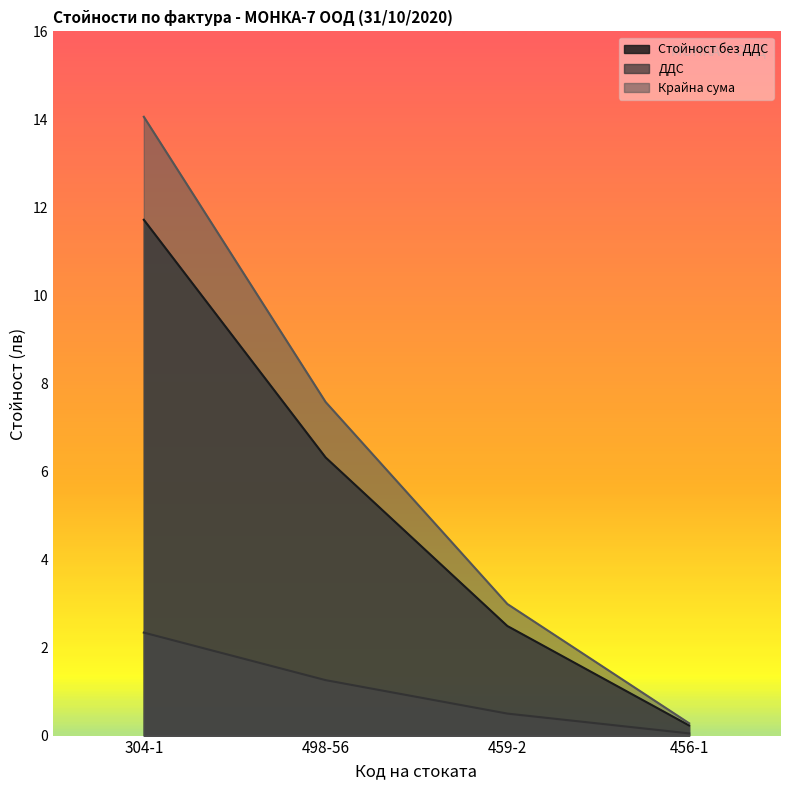

What is the difference between the second highest and minimum values in the Стойност без ДДС series?

6.1